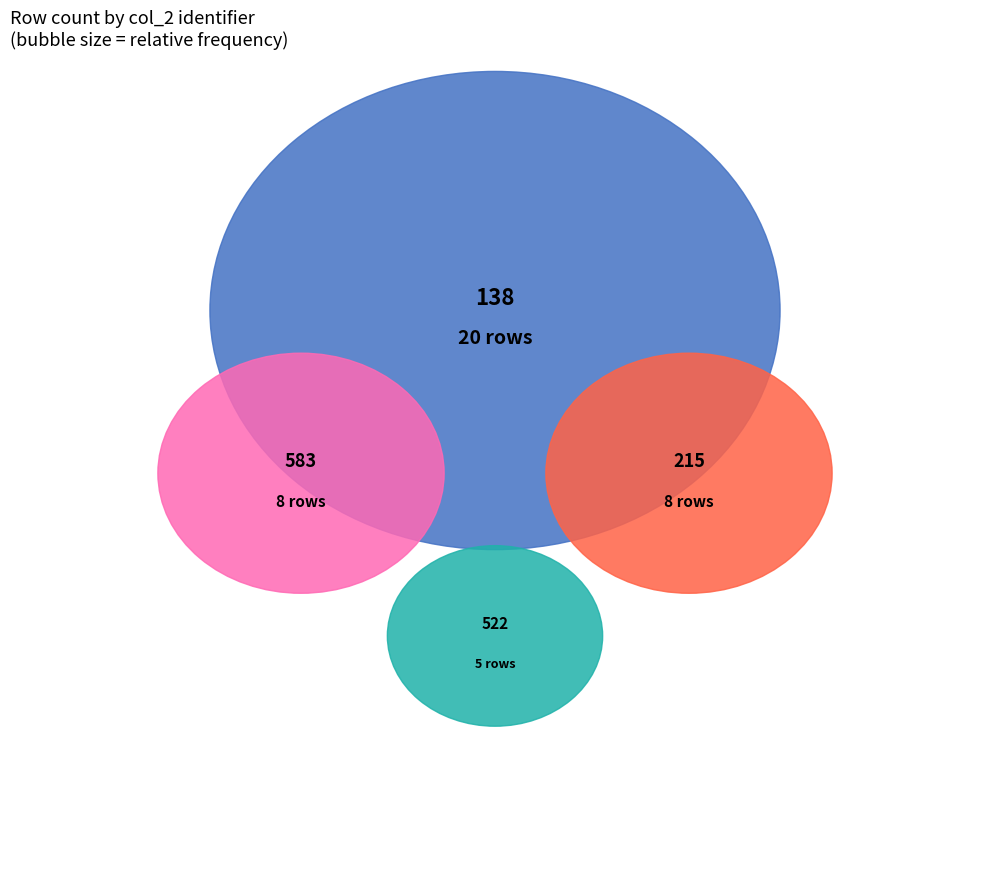

Is it true that 8 is 1% of the pie?

False